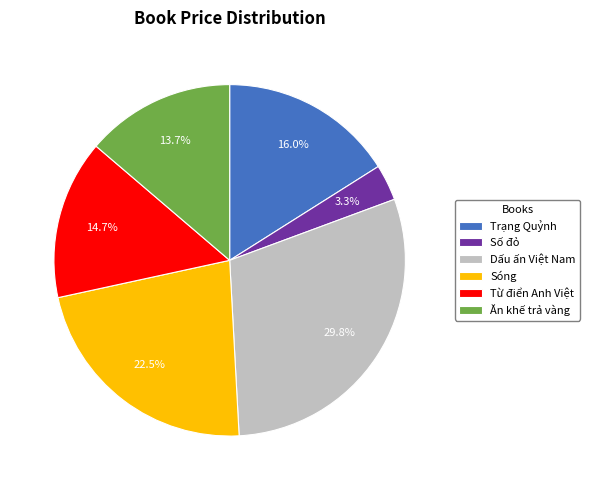

Which slice is the smallest?

Số đỏ